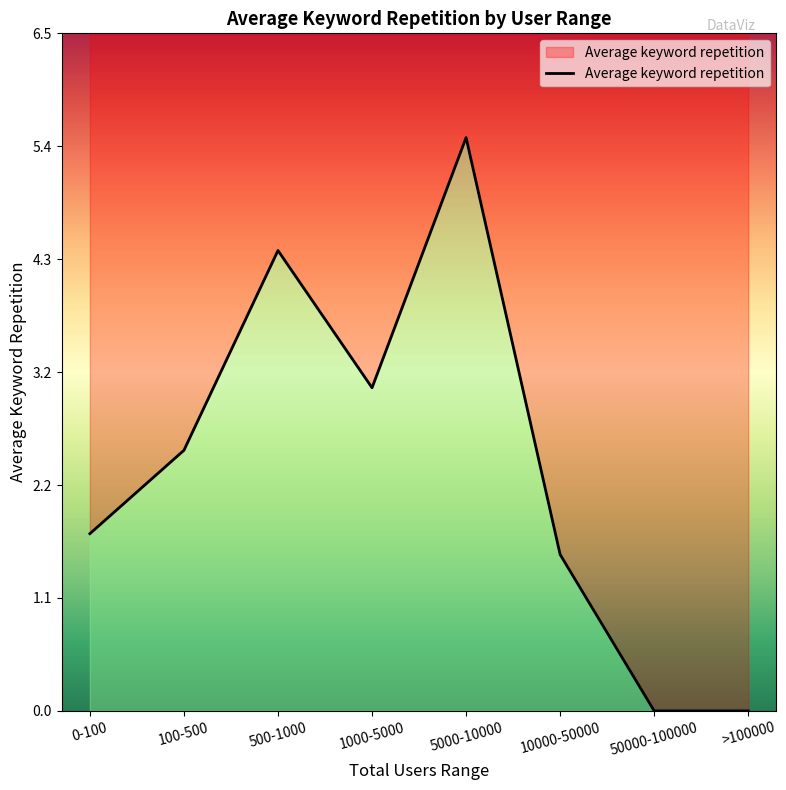

Rank the categories by value from lowest to highest.

50000-100000, >100000, 10000-50000, 0-100, 100-500, 1000-5000, 500-1000, 5000-10000